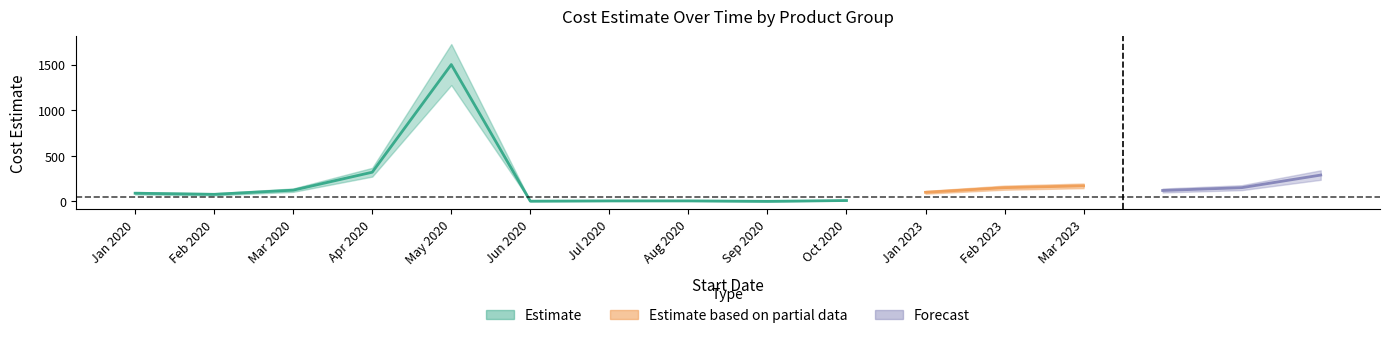

What is the maximum value shown in the chart?

1500.0